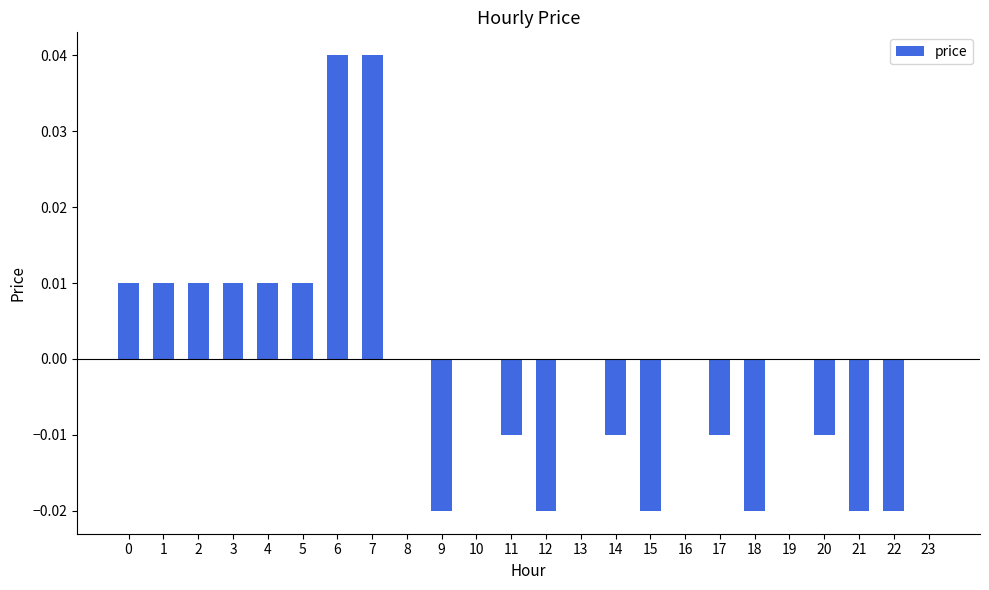

Which has a higher value, 4 or 12?

4